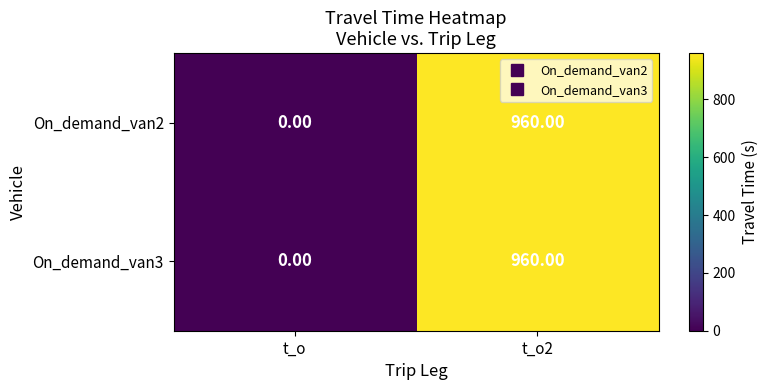

Which label corresponds to the smallest value in the chart?

t_o